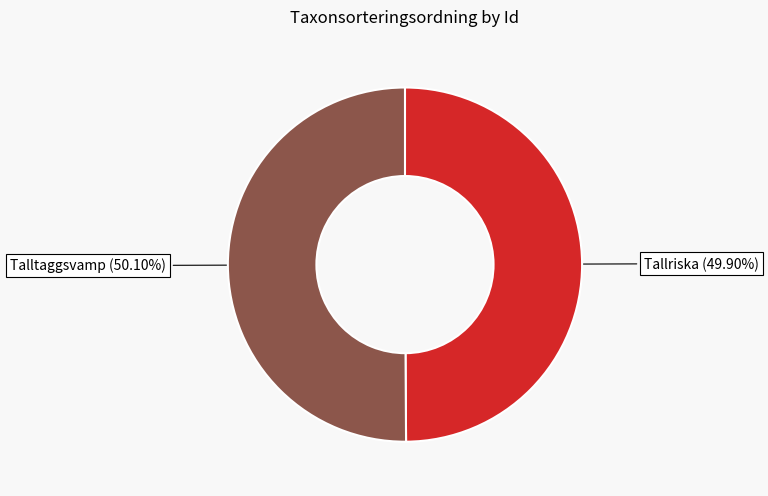

Does any single category account for the majority?

Yes